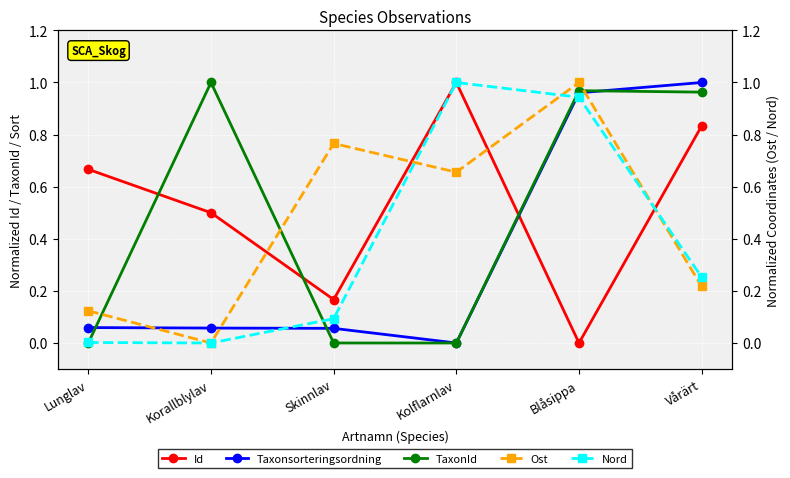

What is the sum of the Nord values at Lunglav and Kolflarnlav?

1.0